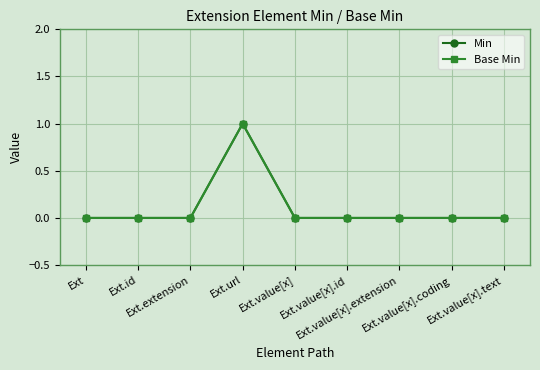

The value of Base Min at Ext.url is 1. True or false?

True